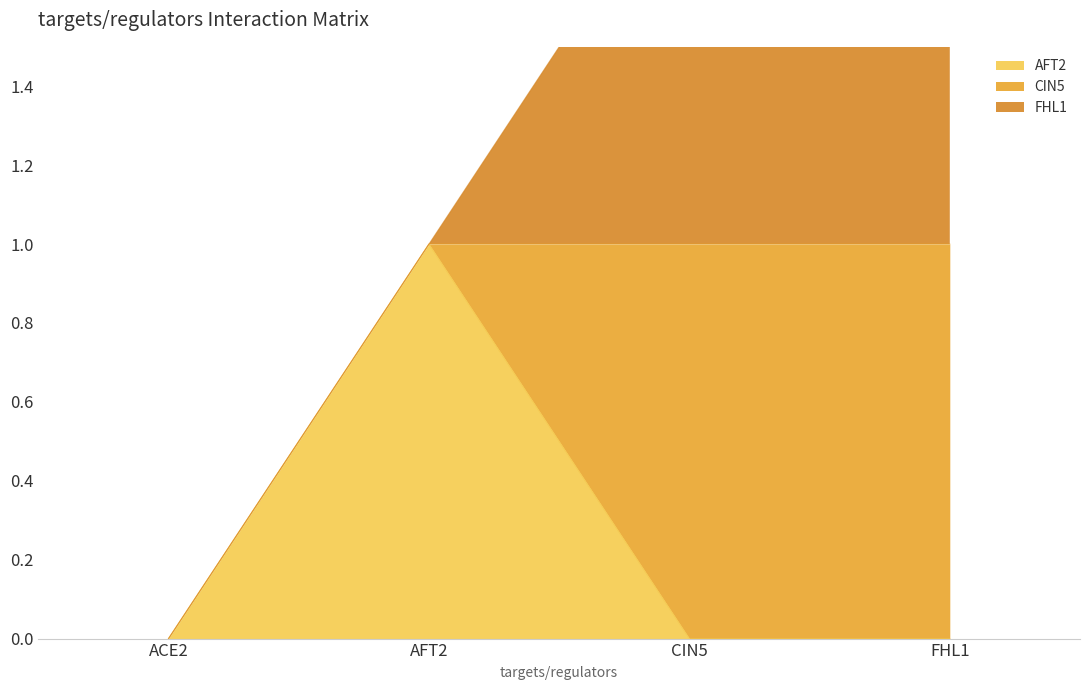

At which category is the sum across all series the highest?

CIN5